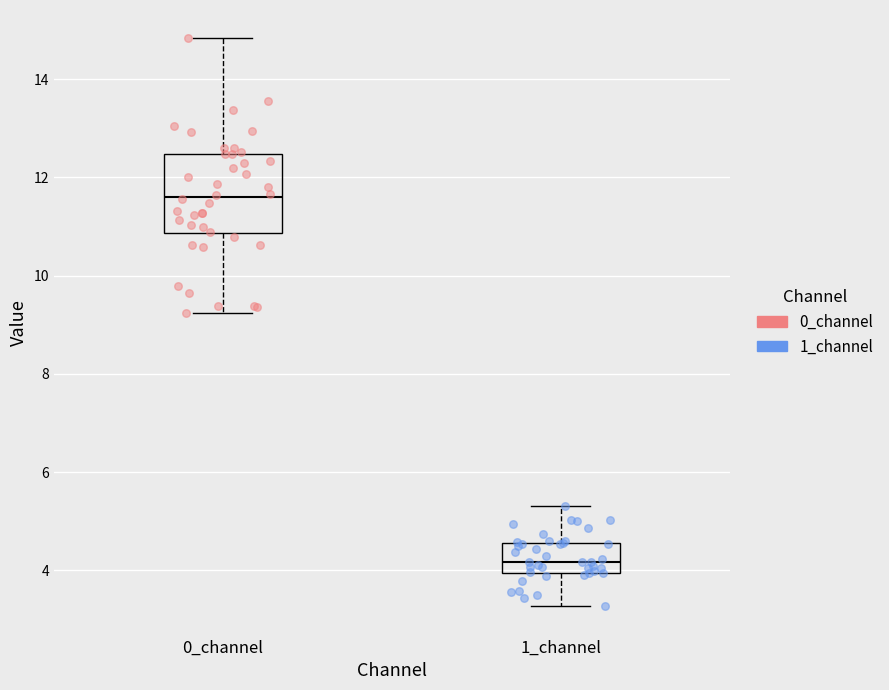

Reading left to right, read every box against the y-axis: the position of its median line, the range the box covers, and the ends of its whiskers. The values are not printed on the chart, so give them approximately, as read against the axis.

0_channel: median 11.6, box 10.8 to 12.4, whiskers 9.2 to 14.8
1_channel: median 4.2, box 4.0 to 4.6, whiskers 3.2 to 5.4